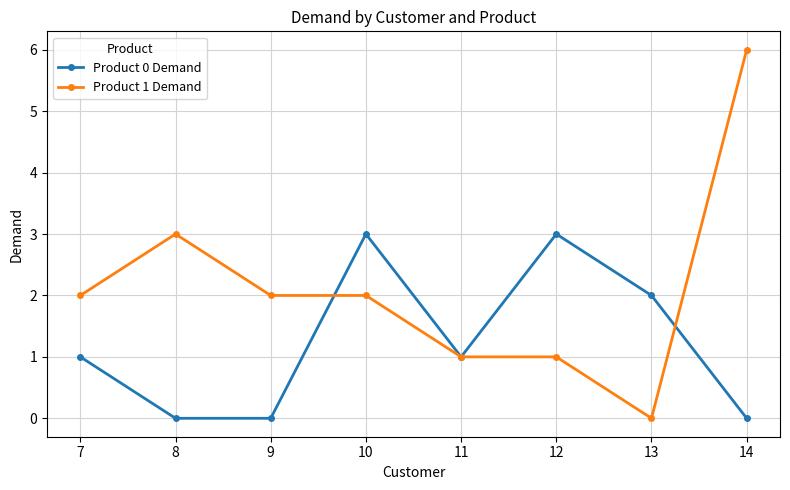

What is the sum of the Product 1 Demand values at 7 and 14?

8